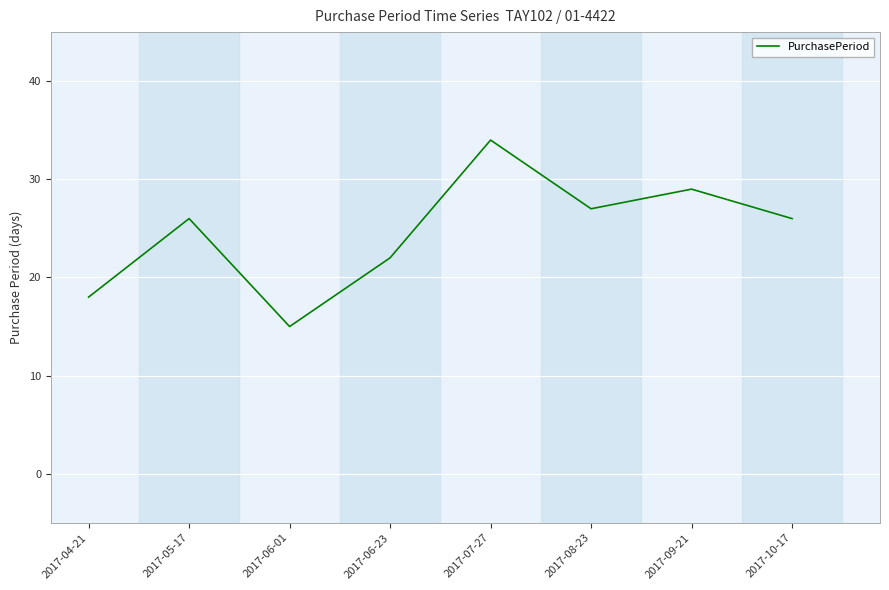

What value does the data have at 2017-08-23, to the nearest 10?

30